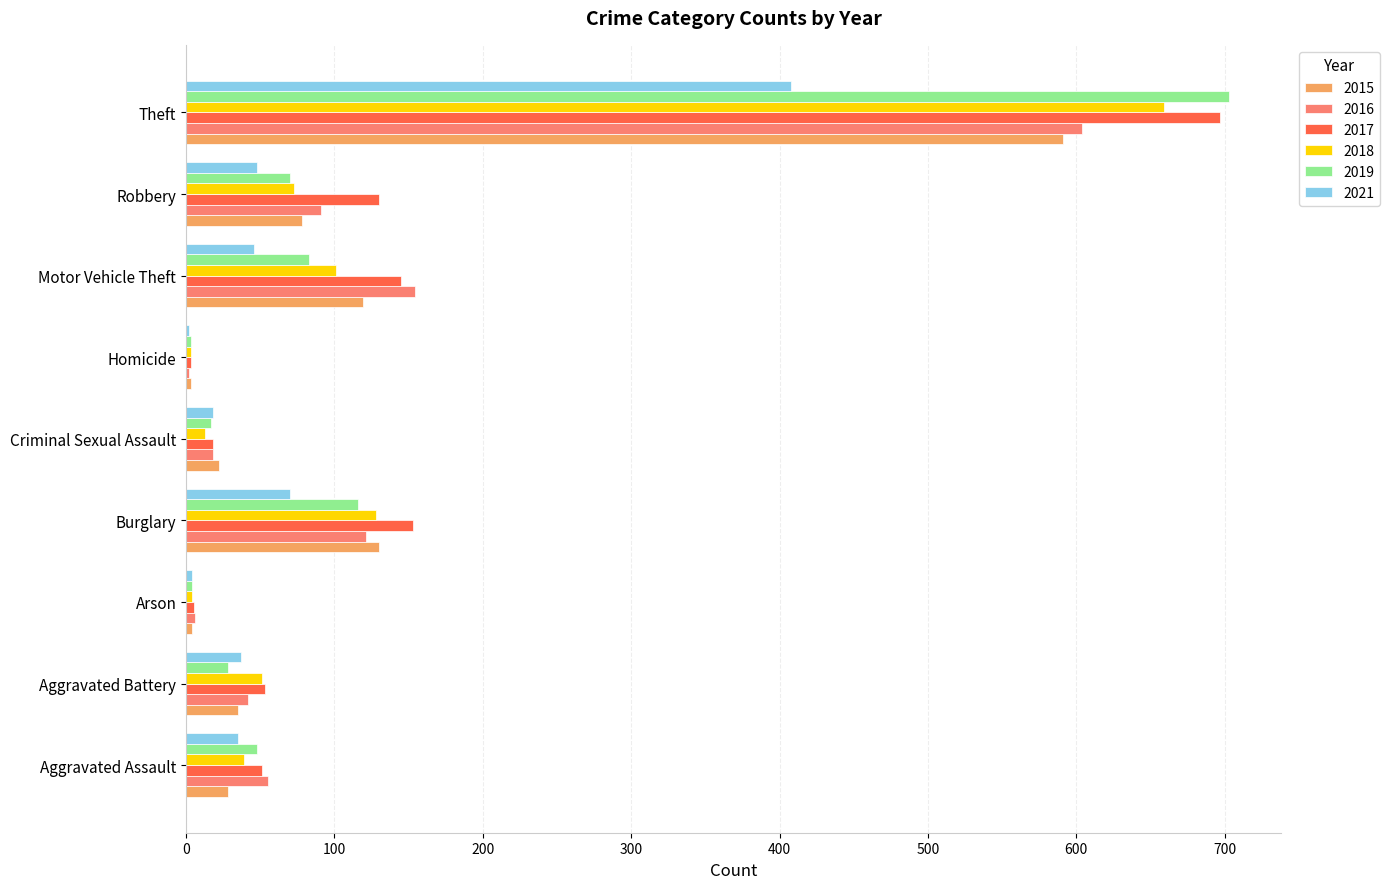

The value of 2016 at Theft is 604. True or false?

True